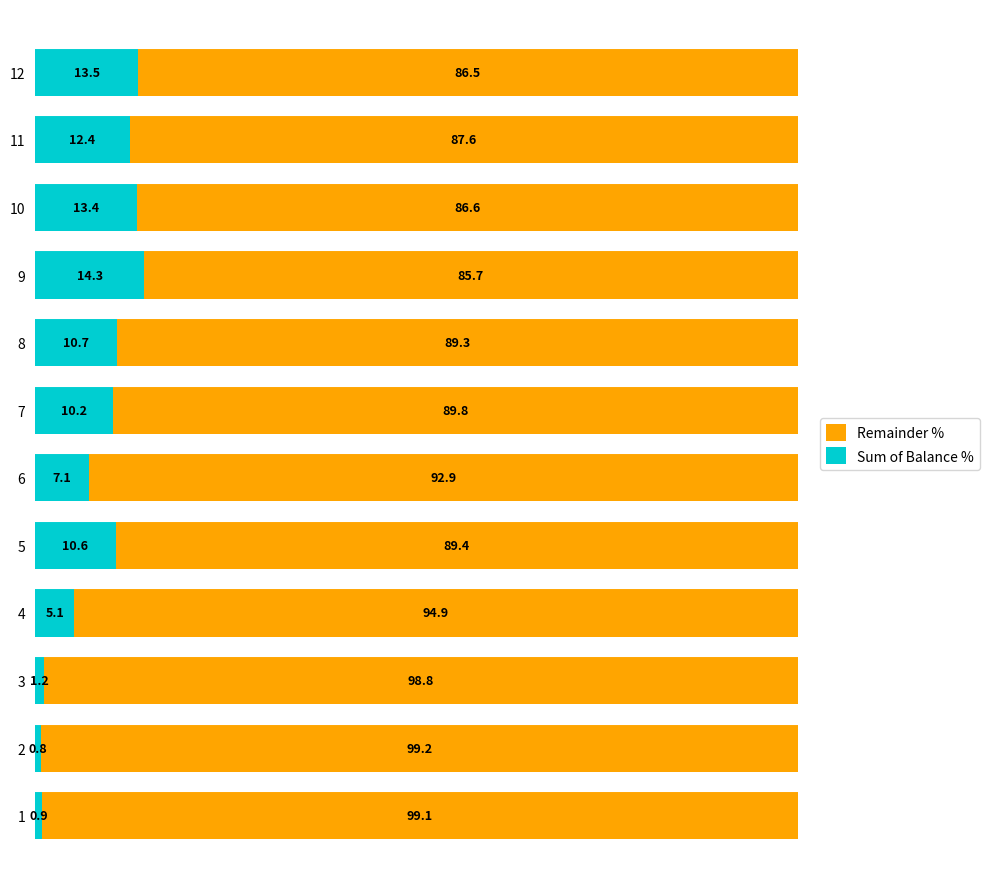

What is the highest value of the Sum of Balance % series?

14.3